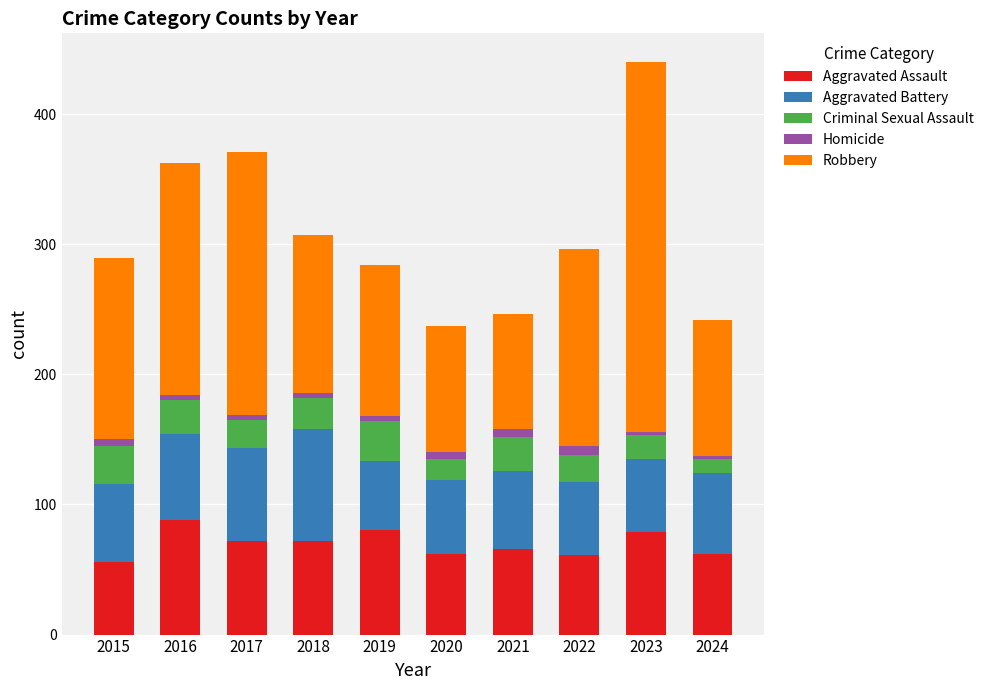

At which category is the sum across all series the highest?

2023